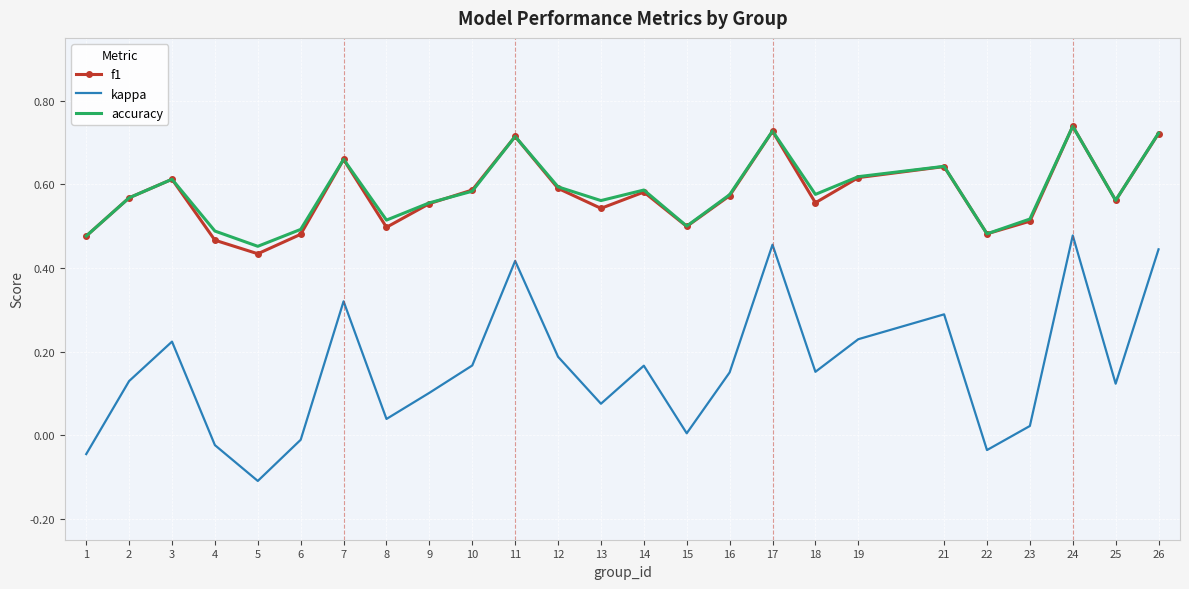

True or false: kappa and f1 intersect in this chart.

False